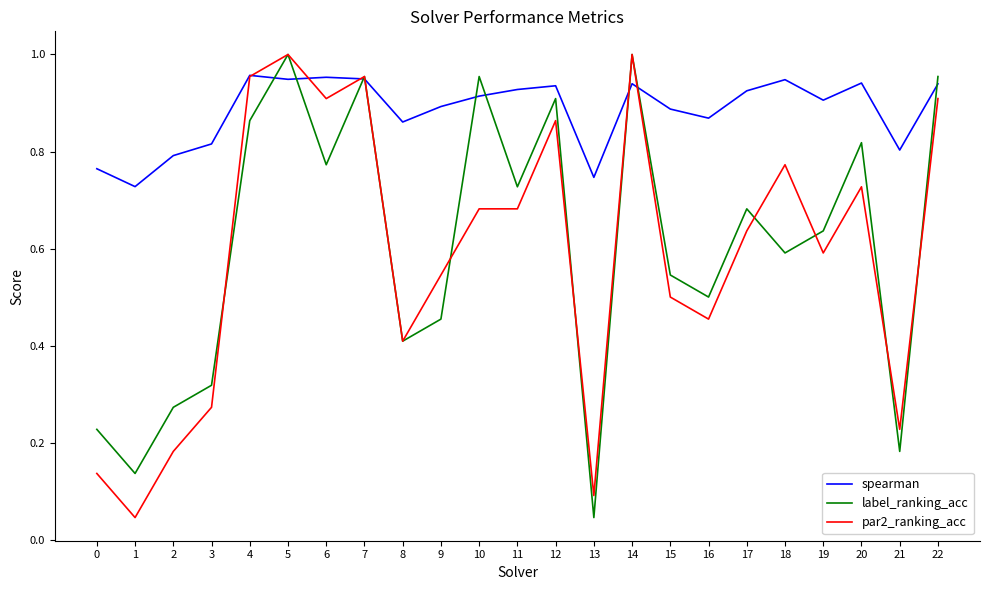

Rank the series at 19 from highest to lowest value.

spearman, label_ranking_acc, par2_ranking_acc